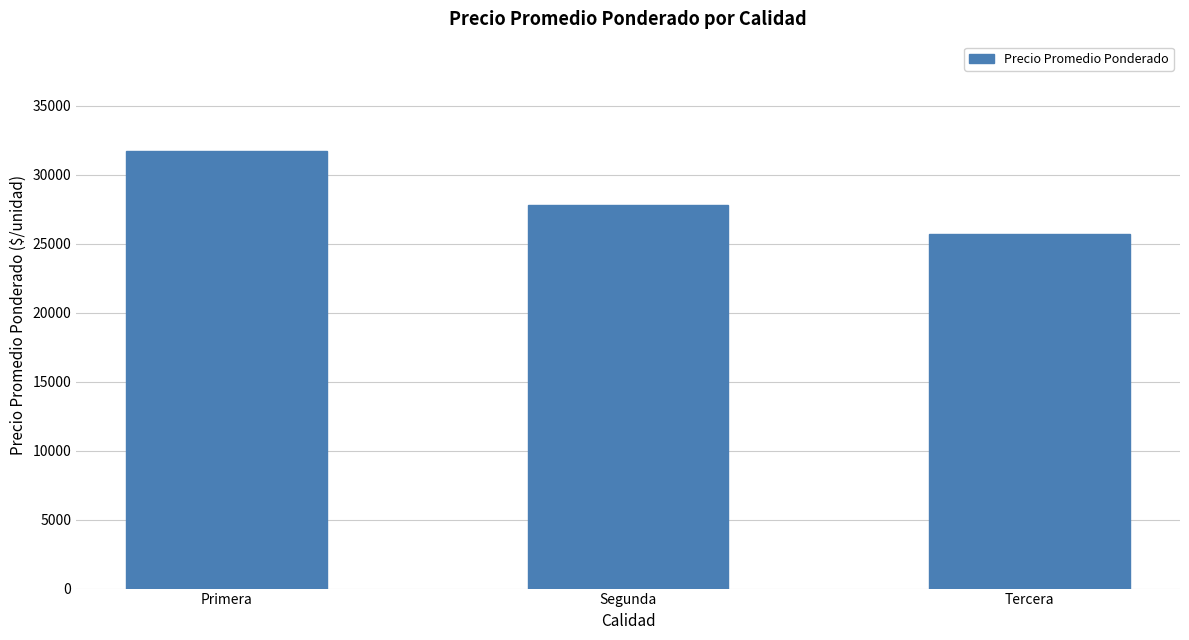

The value at Segunda is 38322.0. True or false?

False